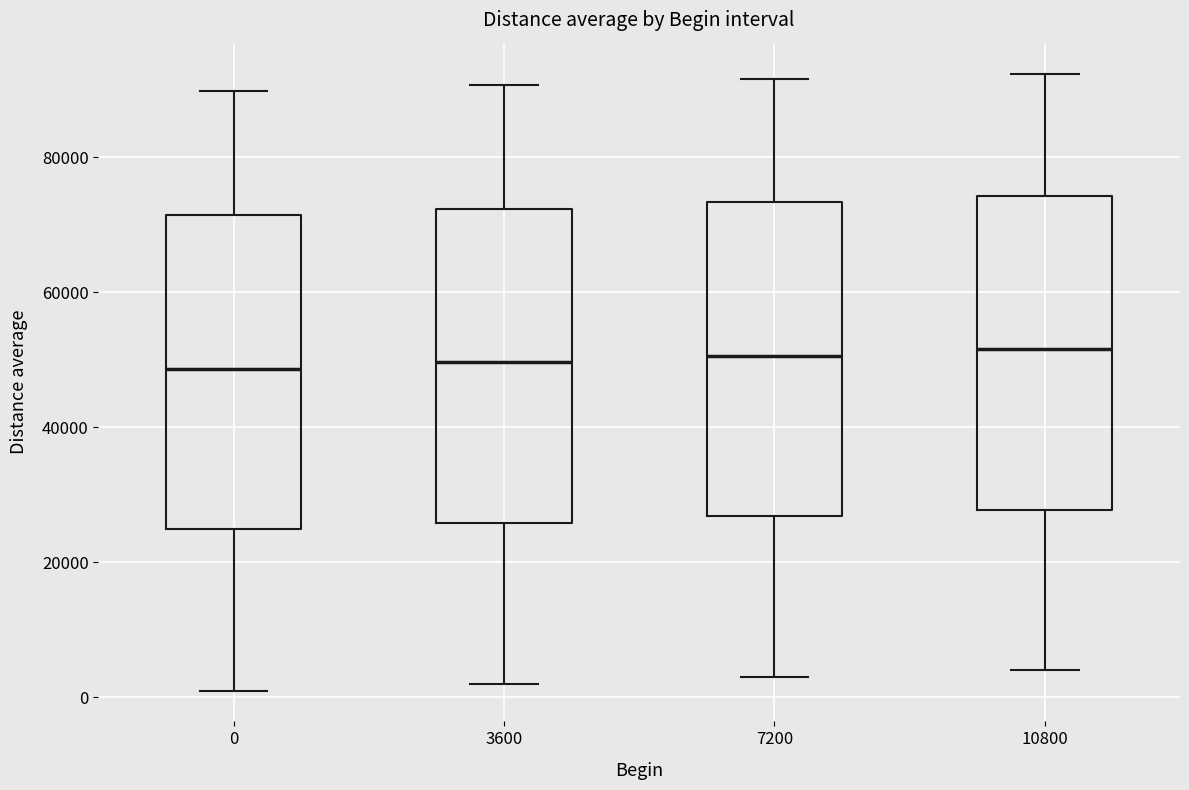

Reading left to right, transcribe this box plot: for each box, give where its median line is, the range the box spans, and where its two whiskers end, as read against the y-axis. The values are not printed on the chart, so give them approximately, as read against the axis.

0: median 48000, box 24000 to 72000, whiskers 0 to 90000
3600: median 50000, box 26000 to 72000, whiskers 2000 to 90000
7200: median 50000, box 26000 to 74000, whiskers 2000 to 92000
10800: median 52000, box 28000 to 74000, whiskers 4000 to 92000